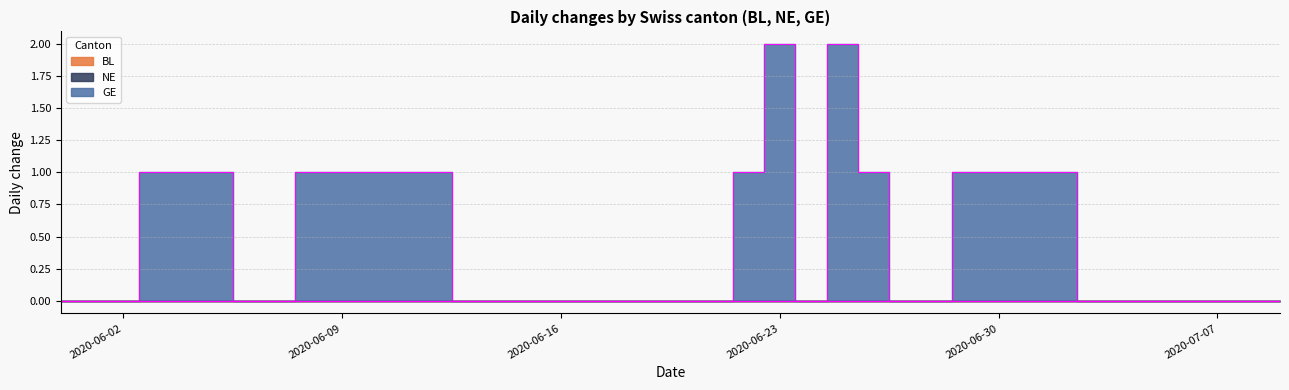

Reading left to right, extract all data points from this chart.

BL: 0	0	0	0	0	0	0	0	0	0	0	0	0	0	0	0	0	0	0	0	0	0	0	0	0	0	0	0	0	0	0	0	0	0	0	0	0	0	0	0
NE: 0	0	0	0	0	0	0	0	0	0	0	0	0	0	0	0	0	0	0	0	0	0	0	0	0	0	0	0	0	0	0	0	0	0	0	0	0	0	0	0
GE: 0	0	0	1	1	1	0	0	1	1	1	1	1	0	0	0	0	0	0	0	0	0	1	2	0	2	1	0	0	1	1	1	1	0	0	0	0	0	0	0